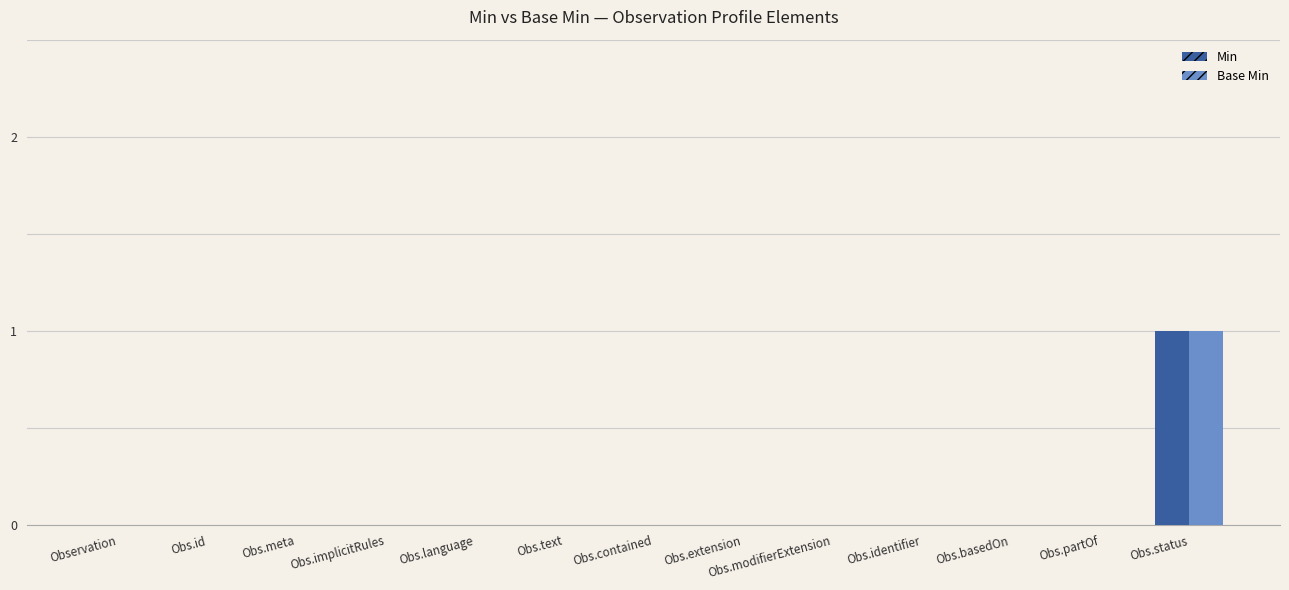

Which category has the highest value in the Base Min series?

Obs.status